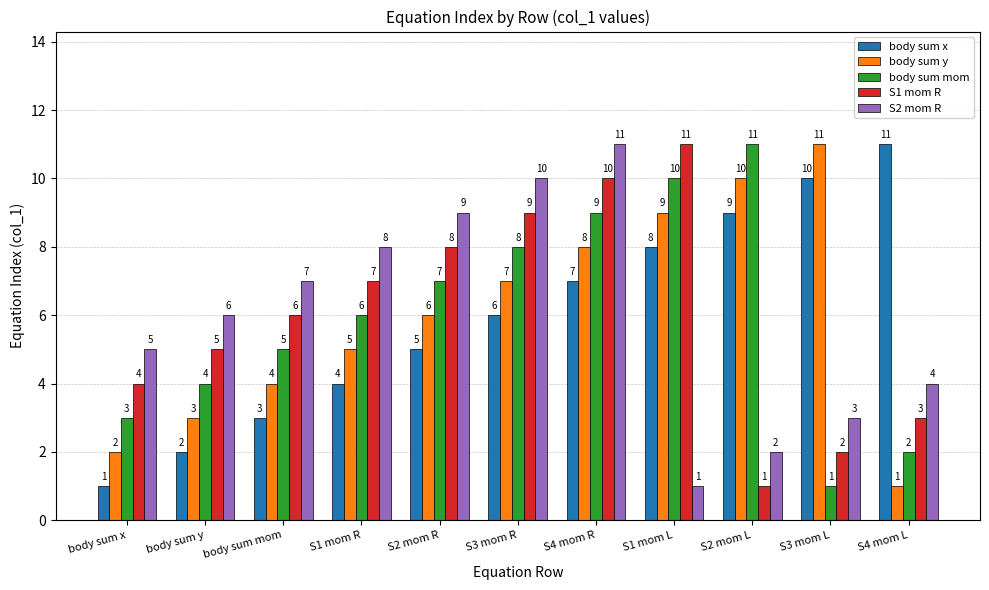

What are all the series names shown in the legend?

body sum x, body sum y, body sum mom, S1 mom R, S2 mom R